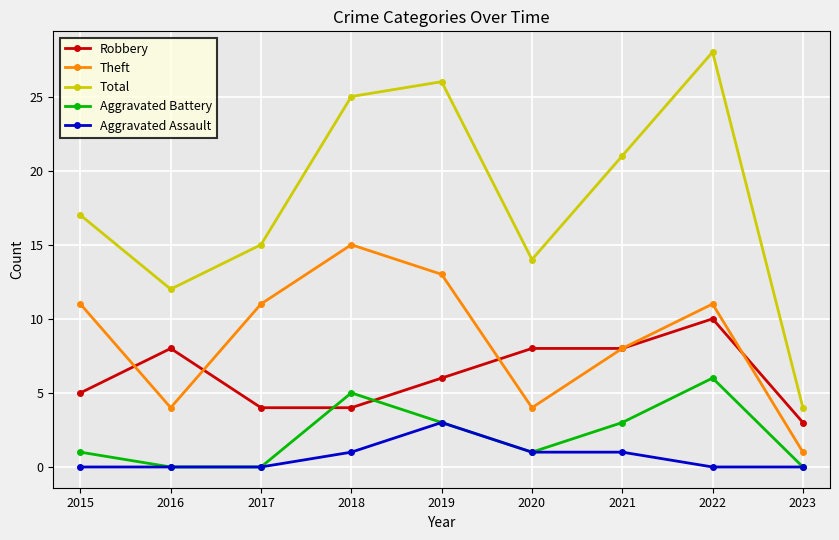

Is it true that Robbery equals 8 at 2016?

True